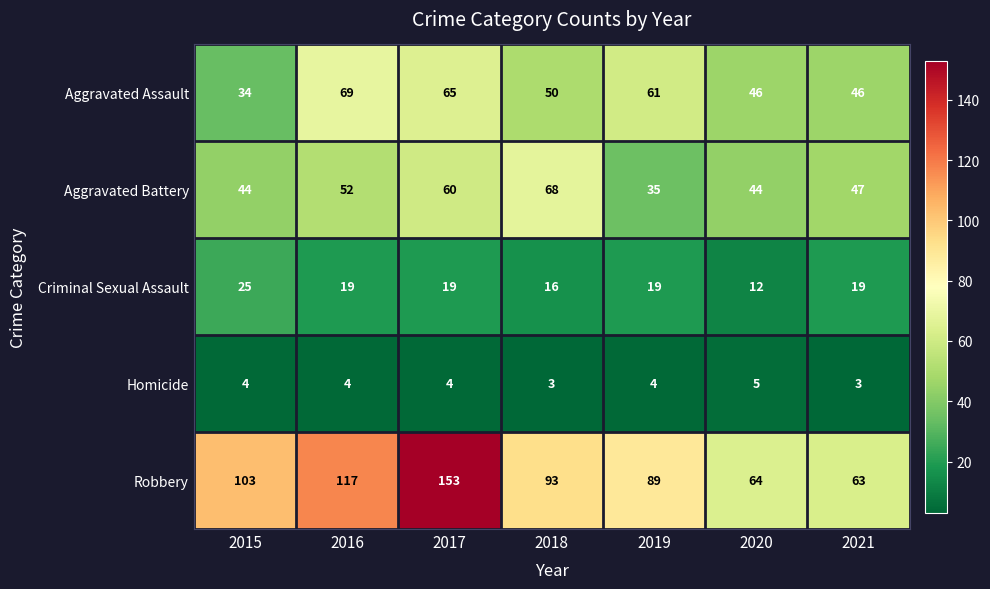

Which label corresponds to the largest value in the chart?

2017